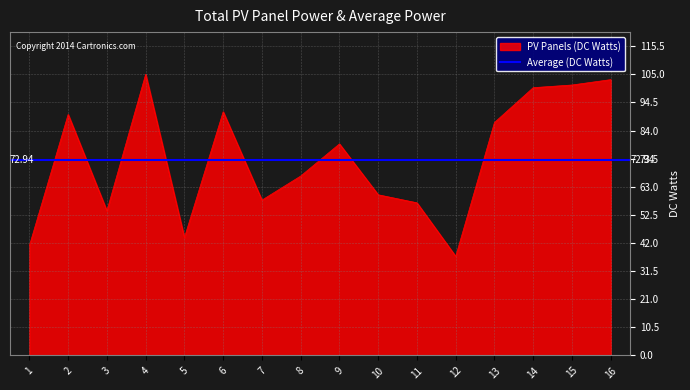

True or false: the data shows 54 at 3.

True